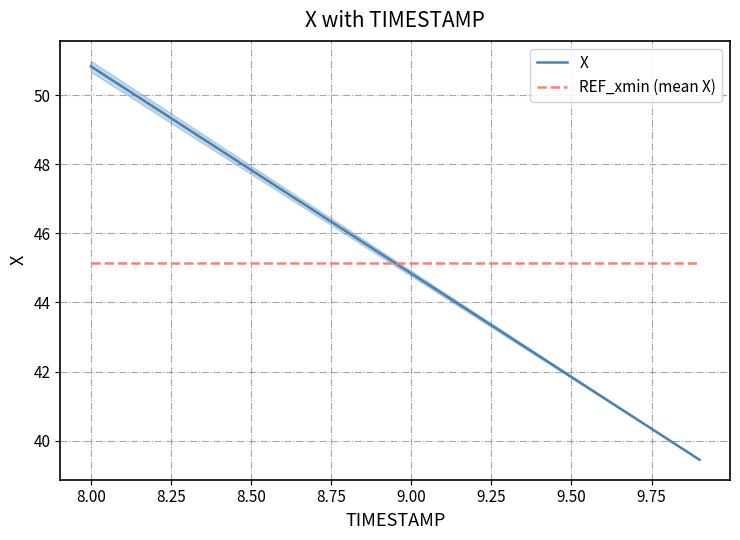

What are all the series names shown in the legend?

X, REF_xmin (mean X)